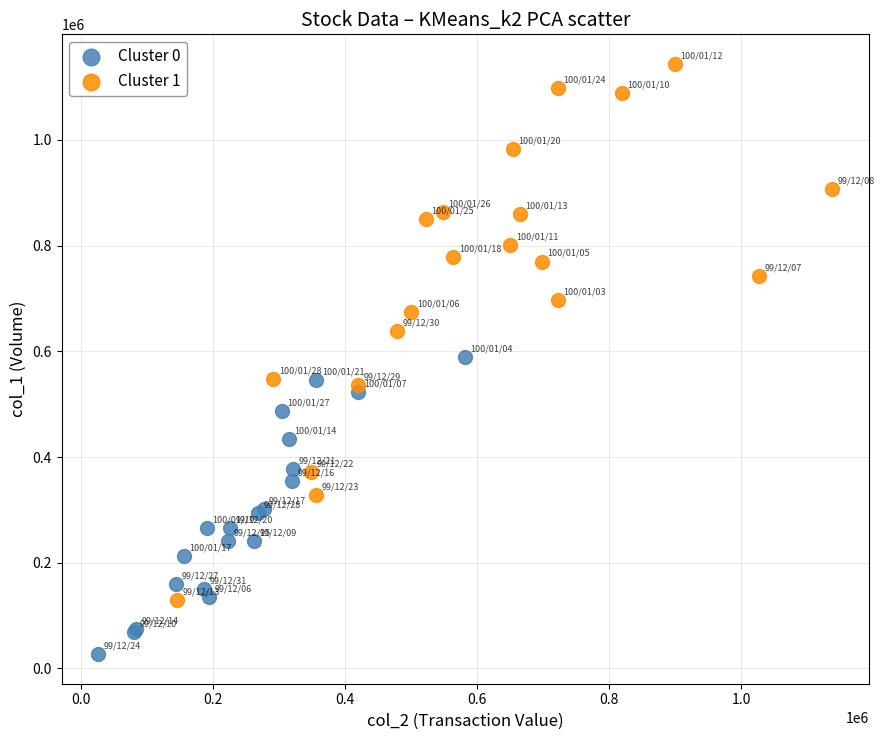

Which series reaches the minimum Y coordinate?

Cluster 0